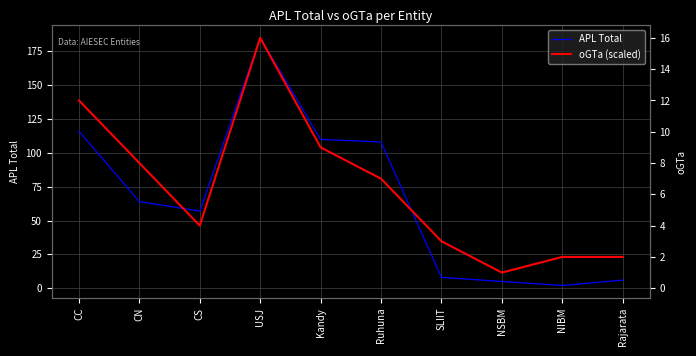

What is the difference between the APL Total values at CS and Ruhuna?

51.0